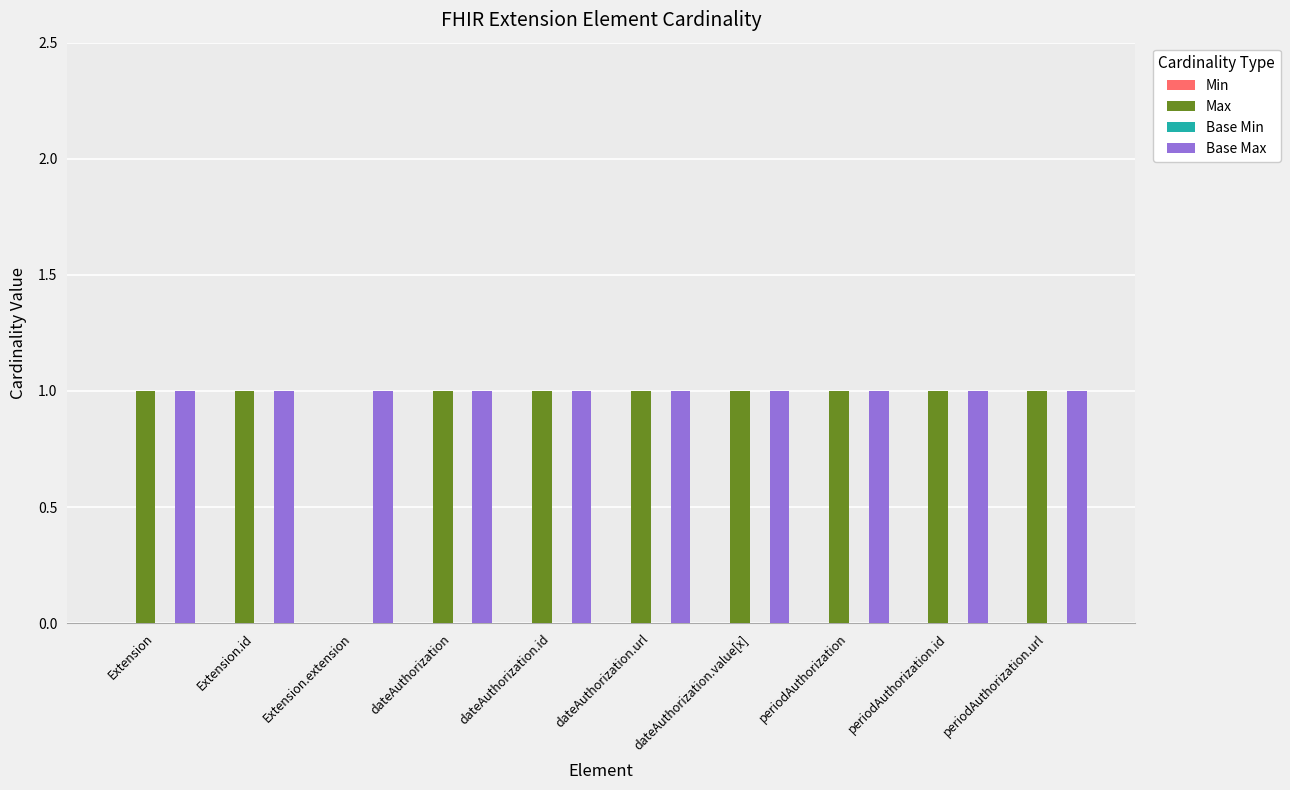

What is the sum of all Base Max values?

10